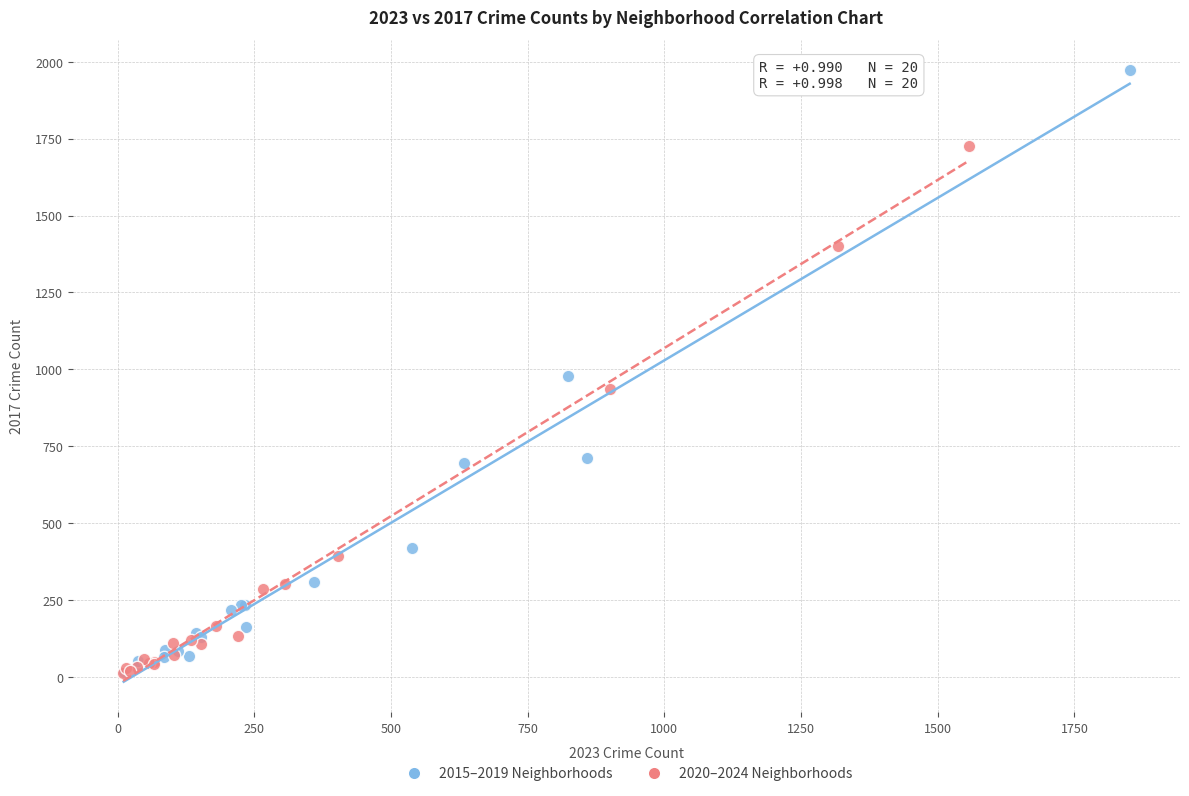

What are all the series names shown in the legend?

2015–2019 Neighborhoods, 2020–2024 Neighborhoods